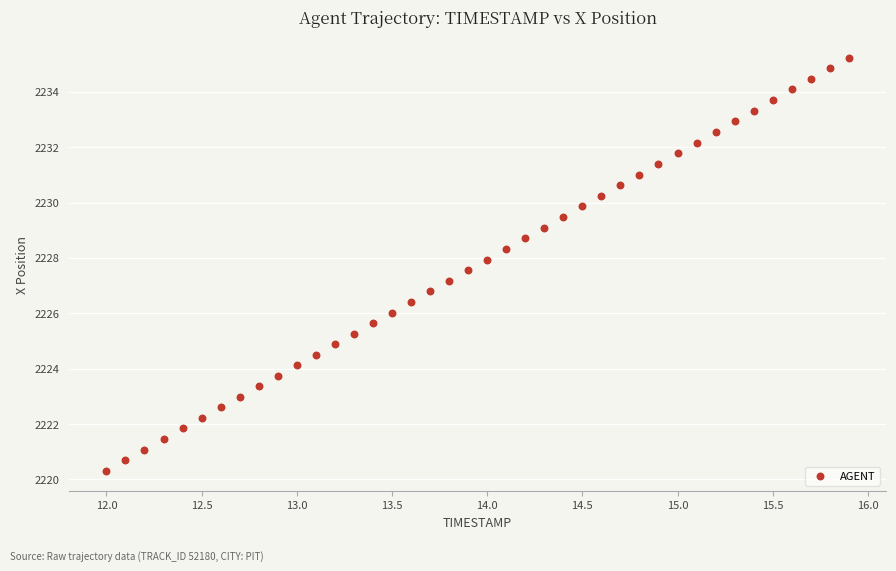

What is the range of Y values (max minus min)?

14.9